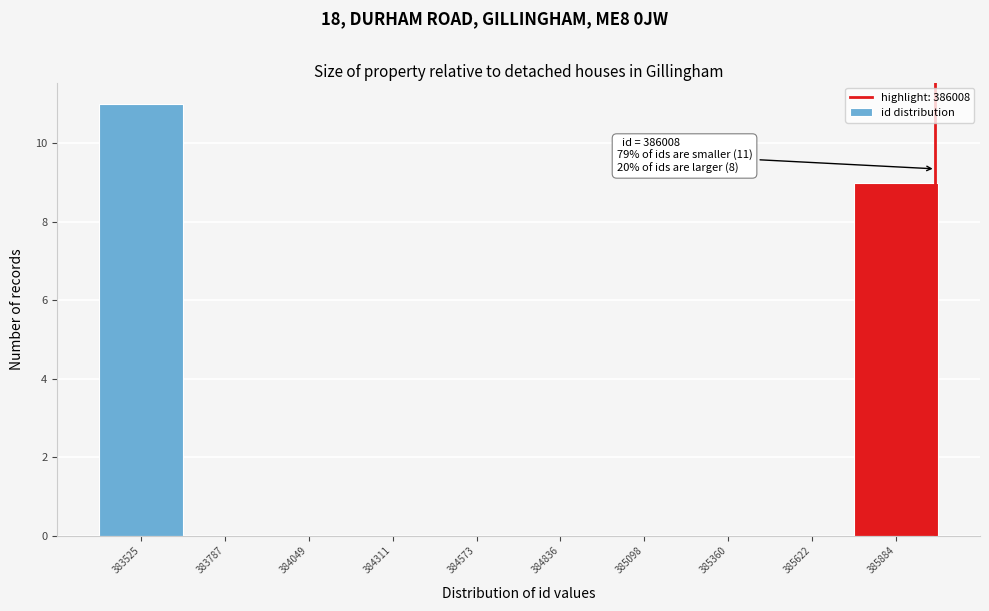

Over which range of the x-axis is the bar tallest?

383400 to 383650